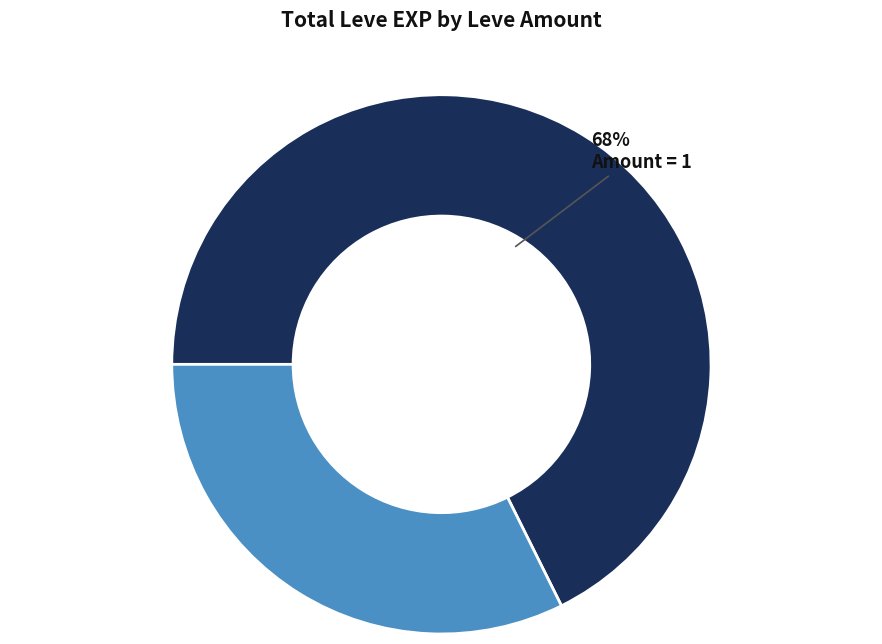

To the nearest percent, what is the average slice percentage?

50%